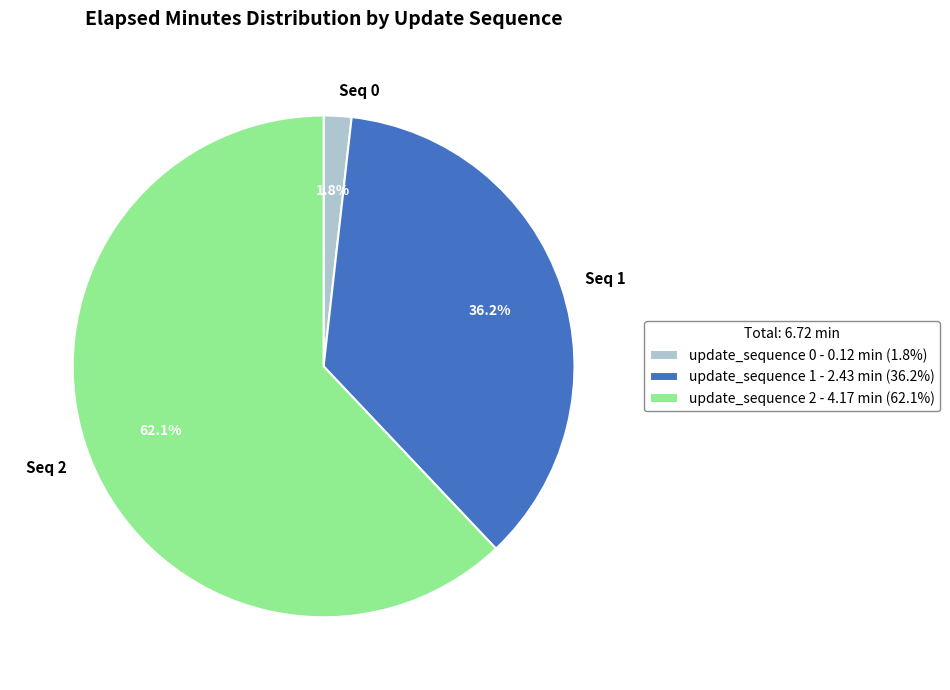

Does update_sequence 2 represent more than half of the total?

Yes